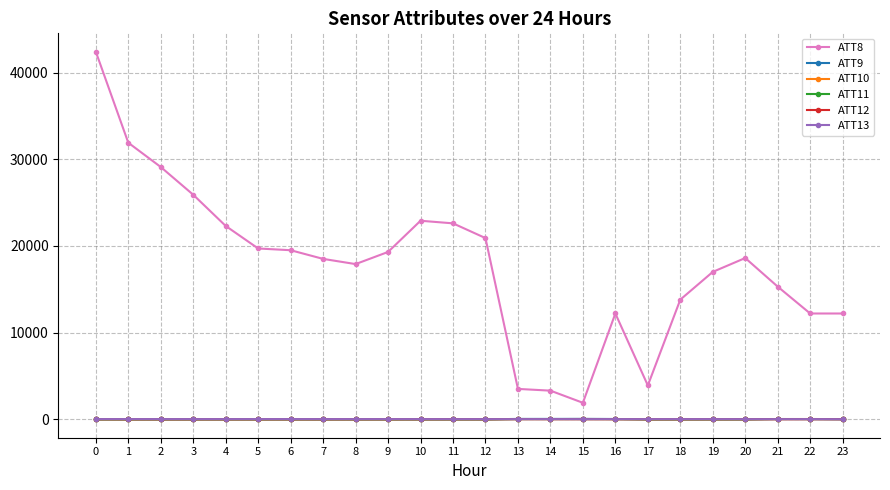

What is the value of the ATT12 point at the 18th from the left?

4.0